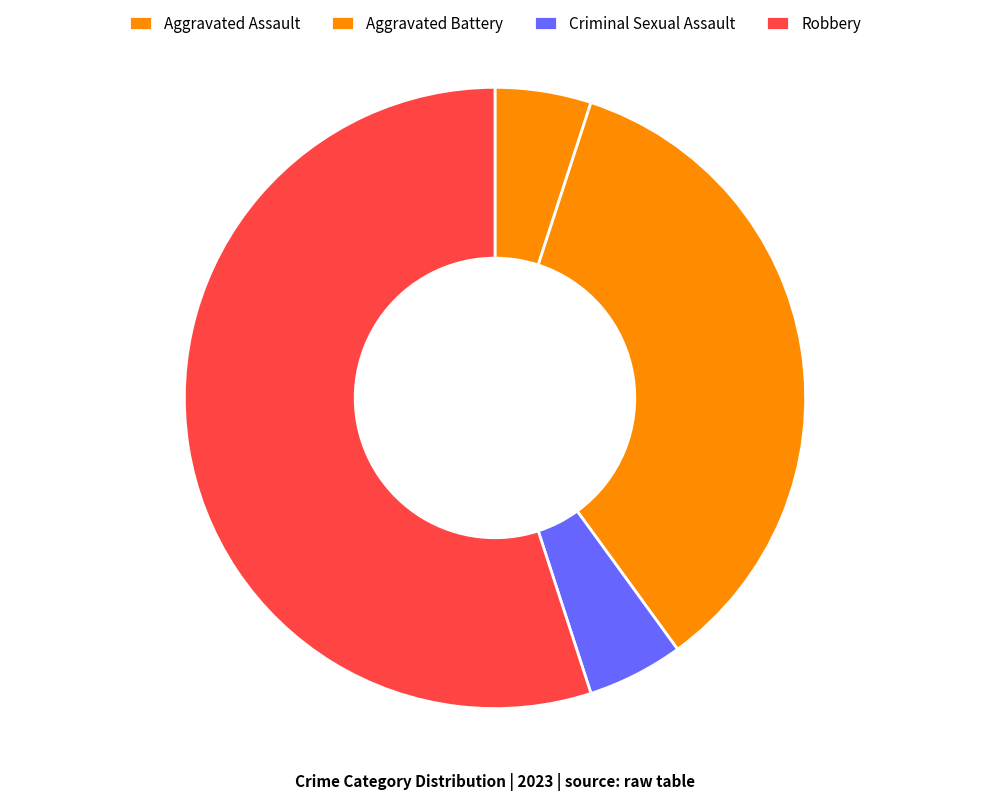

Count the number of slices in the pie.

4